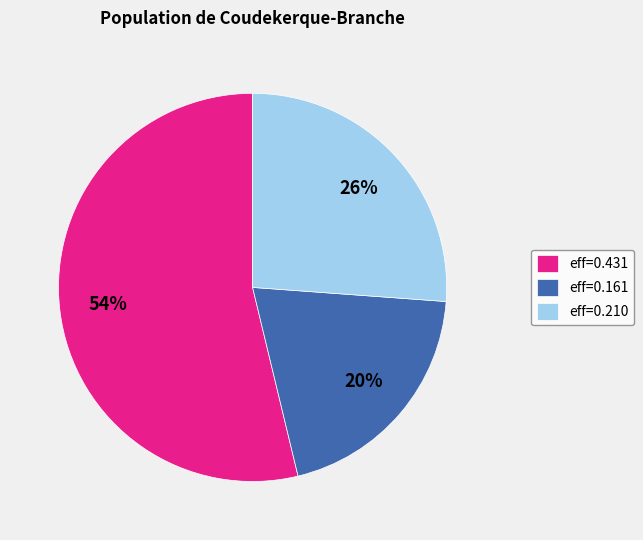

Rank the categories by value from highest to lowest.

eff=0.431, eff=0.210, eff=0.161